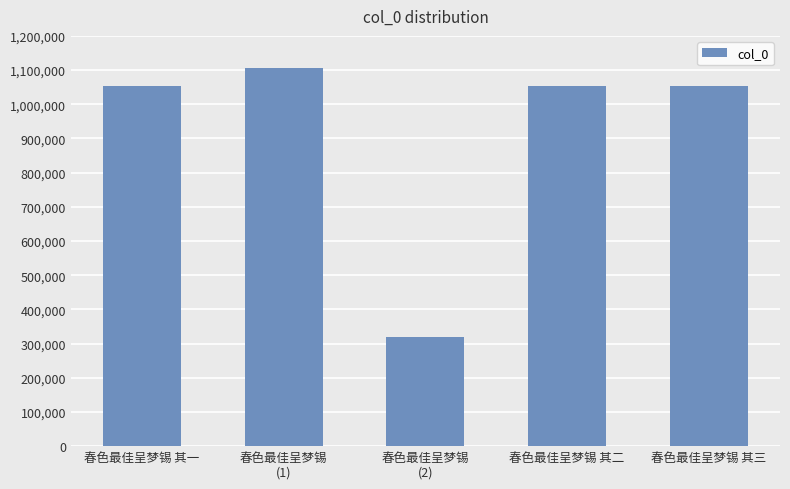

What is the label of the 1st bar from the left?

春色最佳呈梦锡 其一